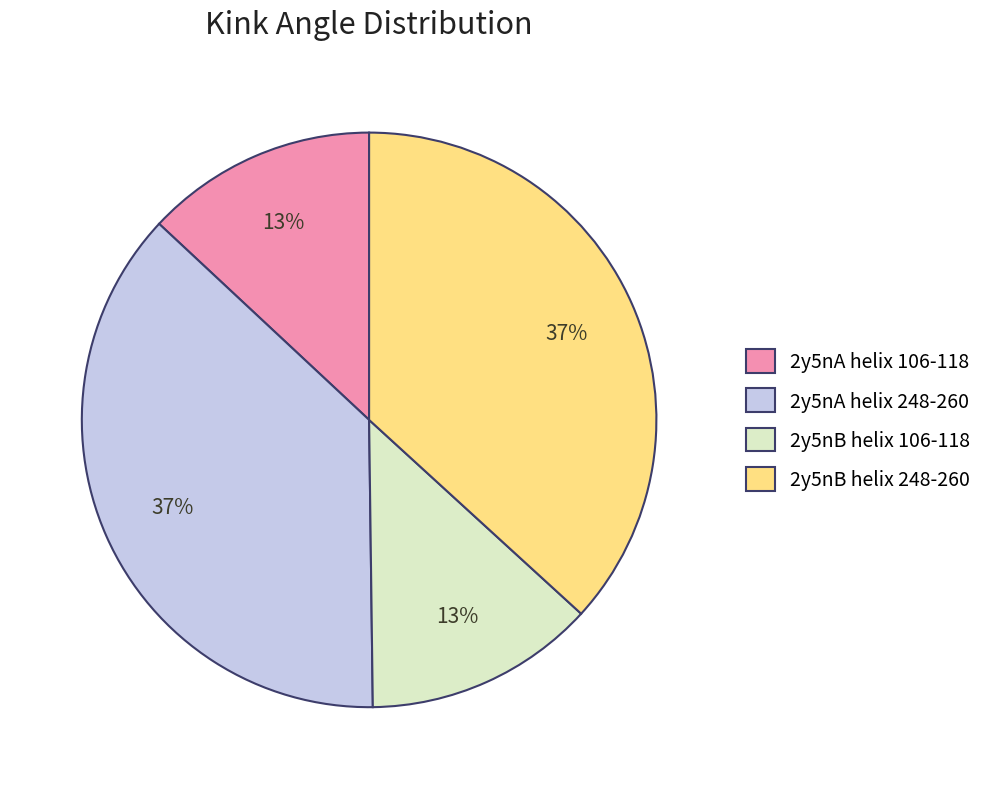

Combined, do 2y5nA helix 106-118 and 2y5nB helix 106-118 account for over 50%?

No